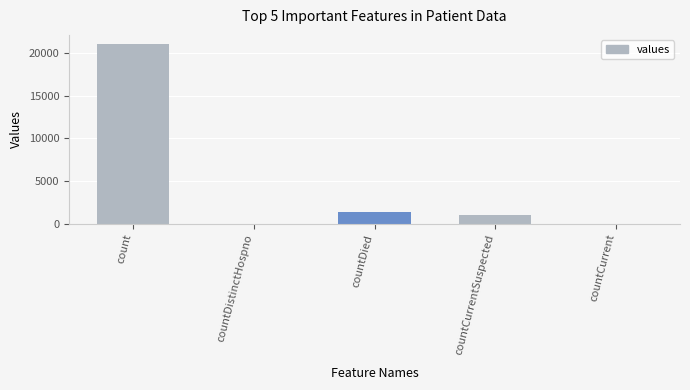

At which label is the value closest to 10525?

countDied